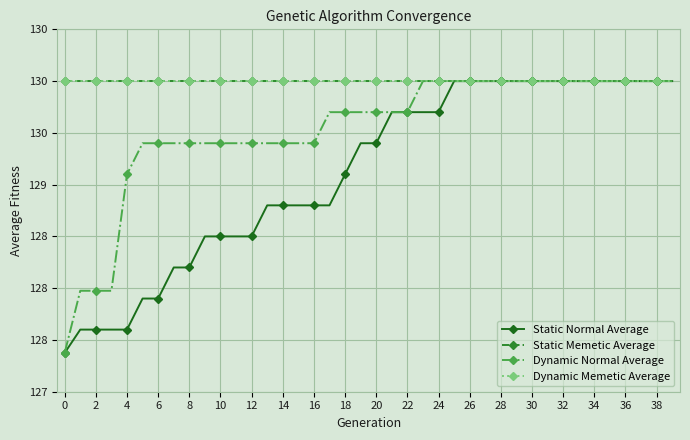

Is this an area chart (filled region under the line)?

No